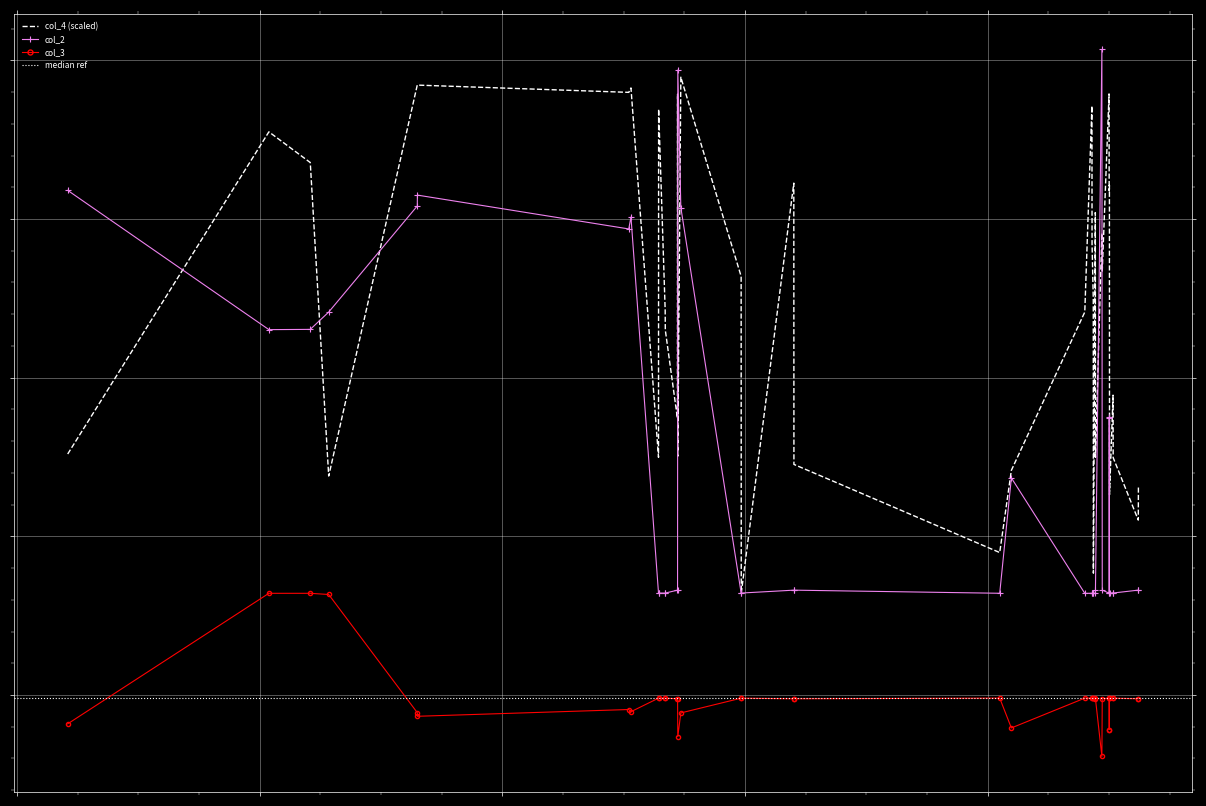

How many interior local peaks does the col_2 series have?

11